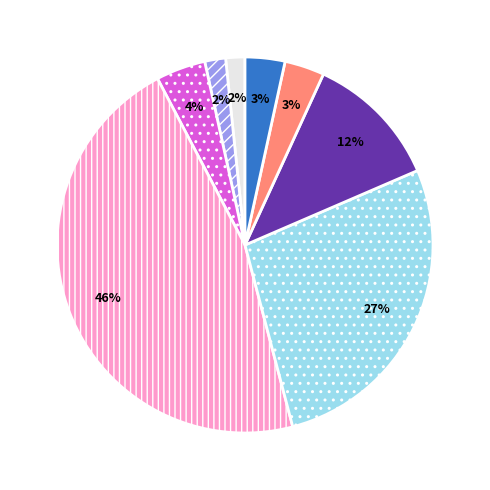

Does any single category account for the majority?

No